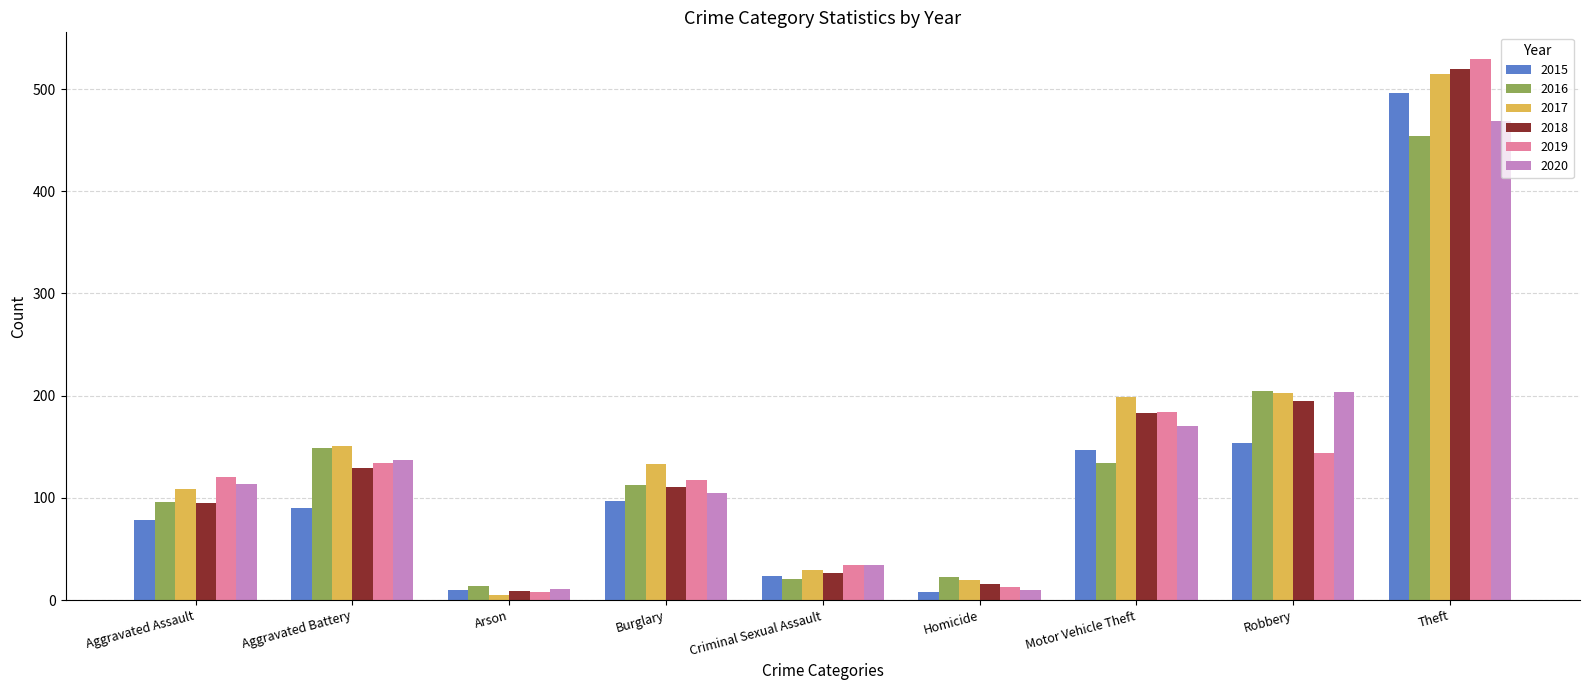

What are all the series names shown in the legend?

2015, 2016, 2017, 2018, 2019, 2020